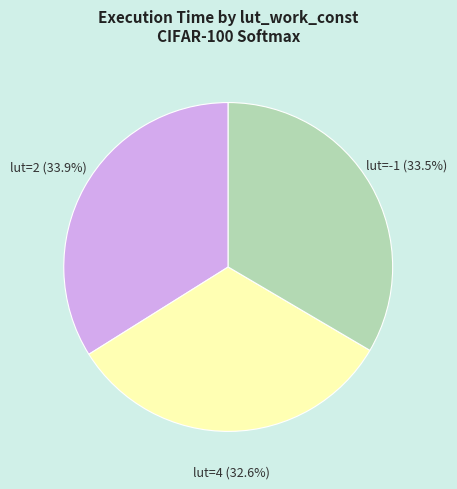

Does any single category account for the majority?

No